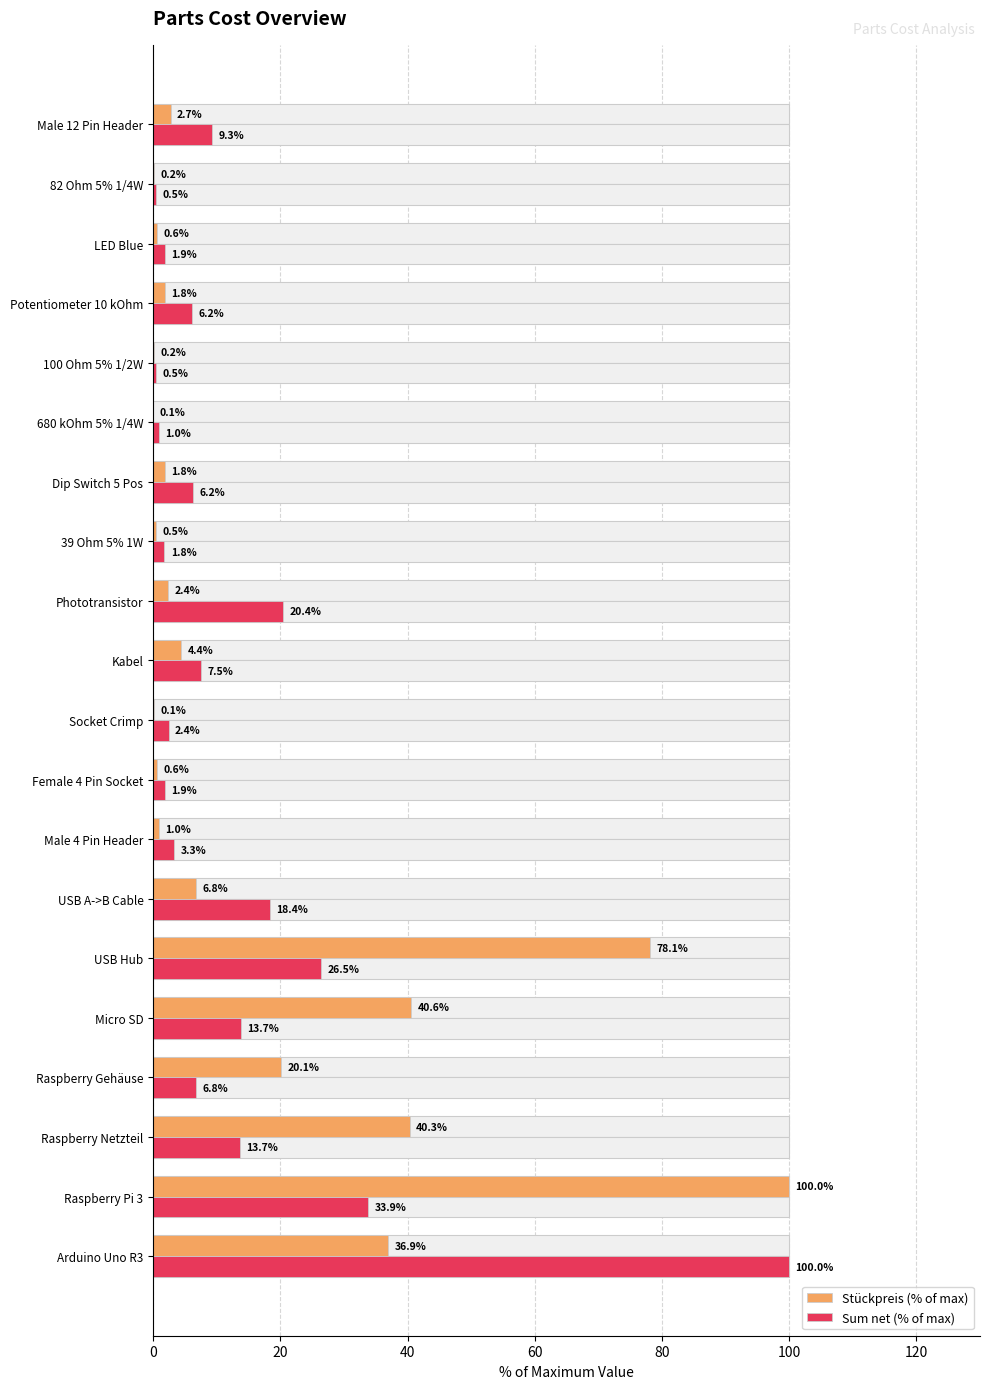

How many bars are there in each group?

2